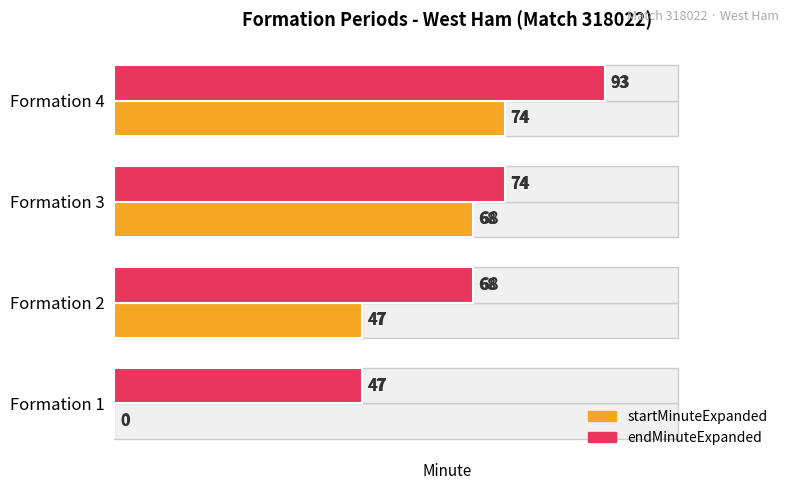

List the series in order of their peak value, lowest first.

startMinuteExpanded, endMinuteExpanded